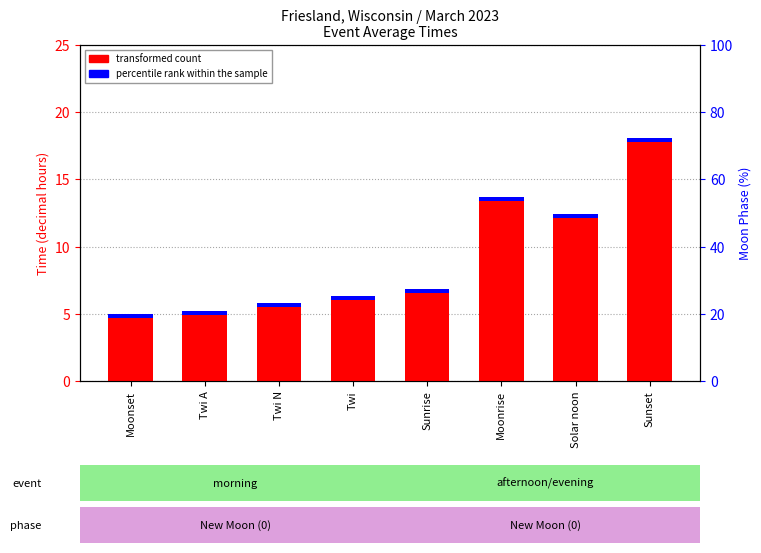

How many bars are there in total?

16